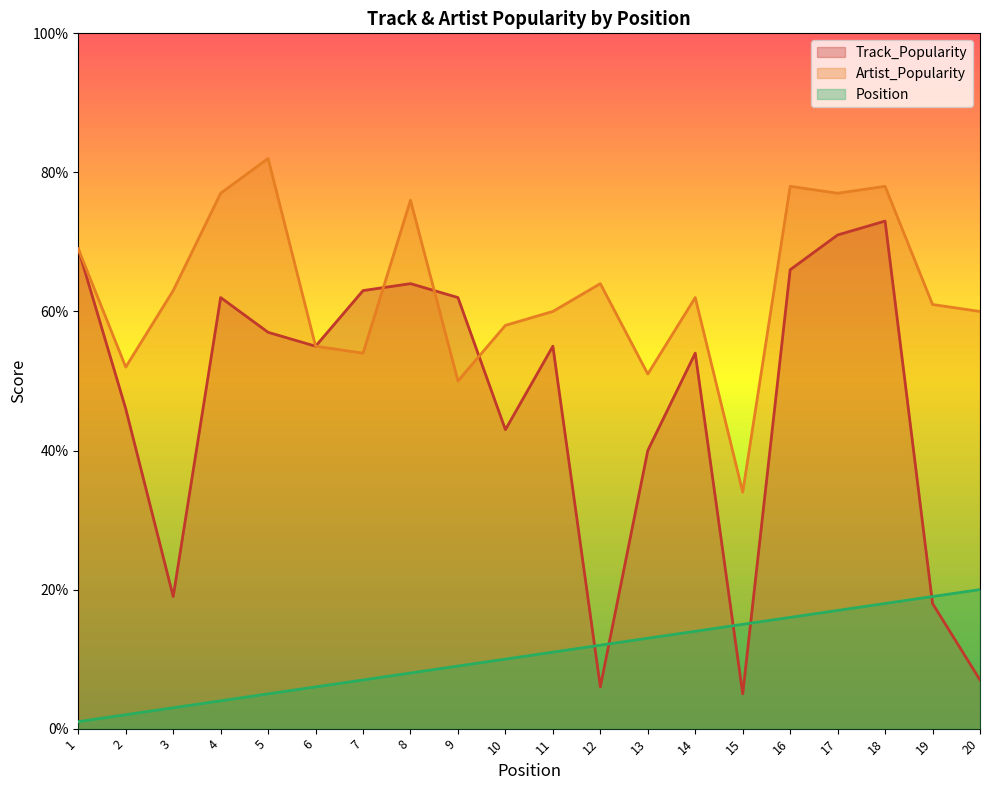

What is the difference between the second highest and minimum values in the Position series?

18